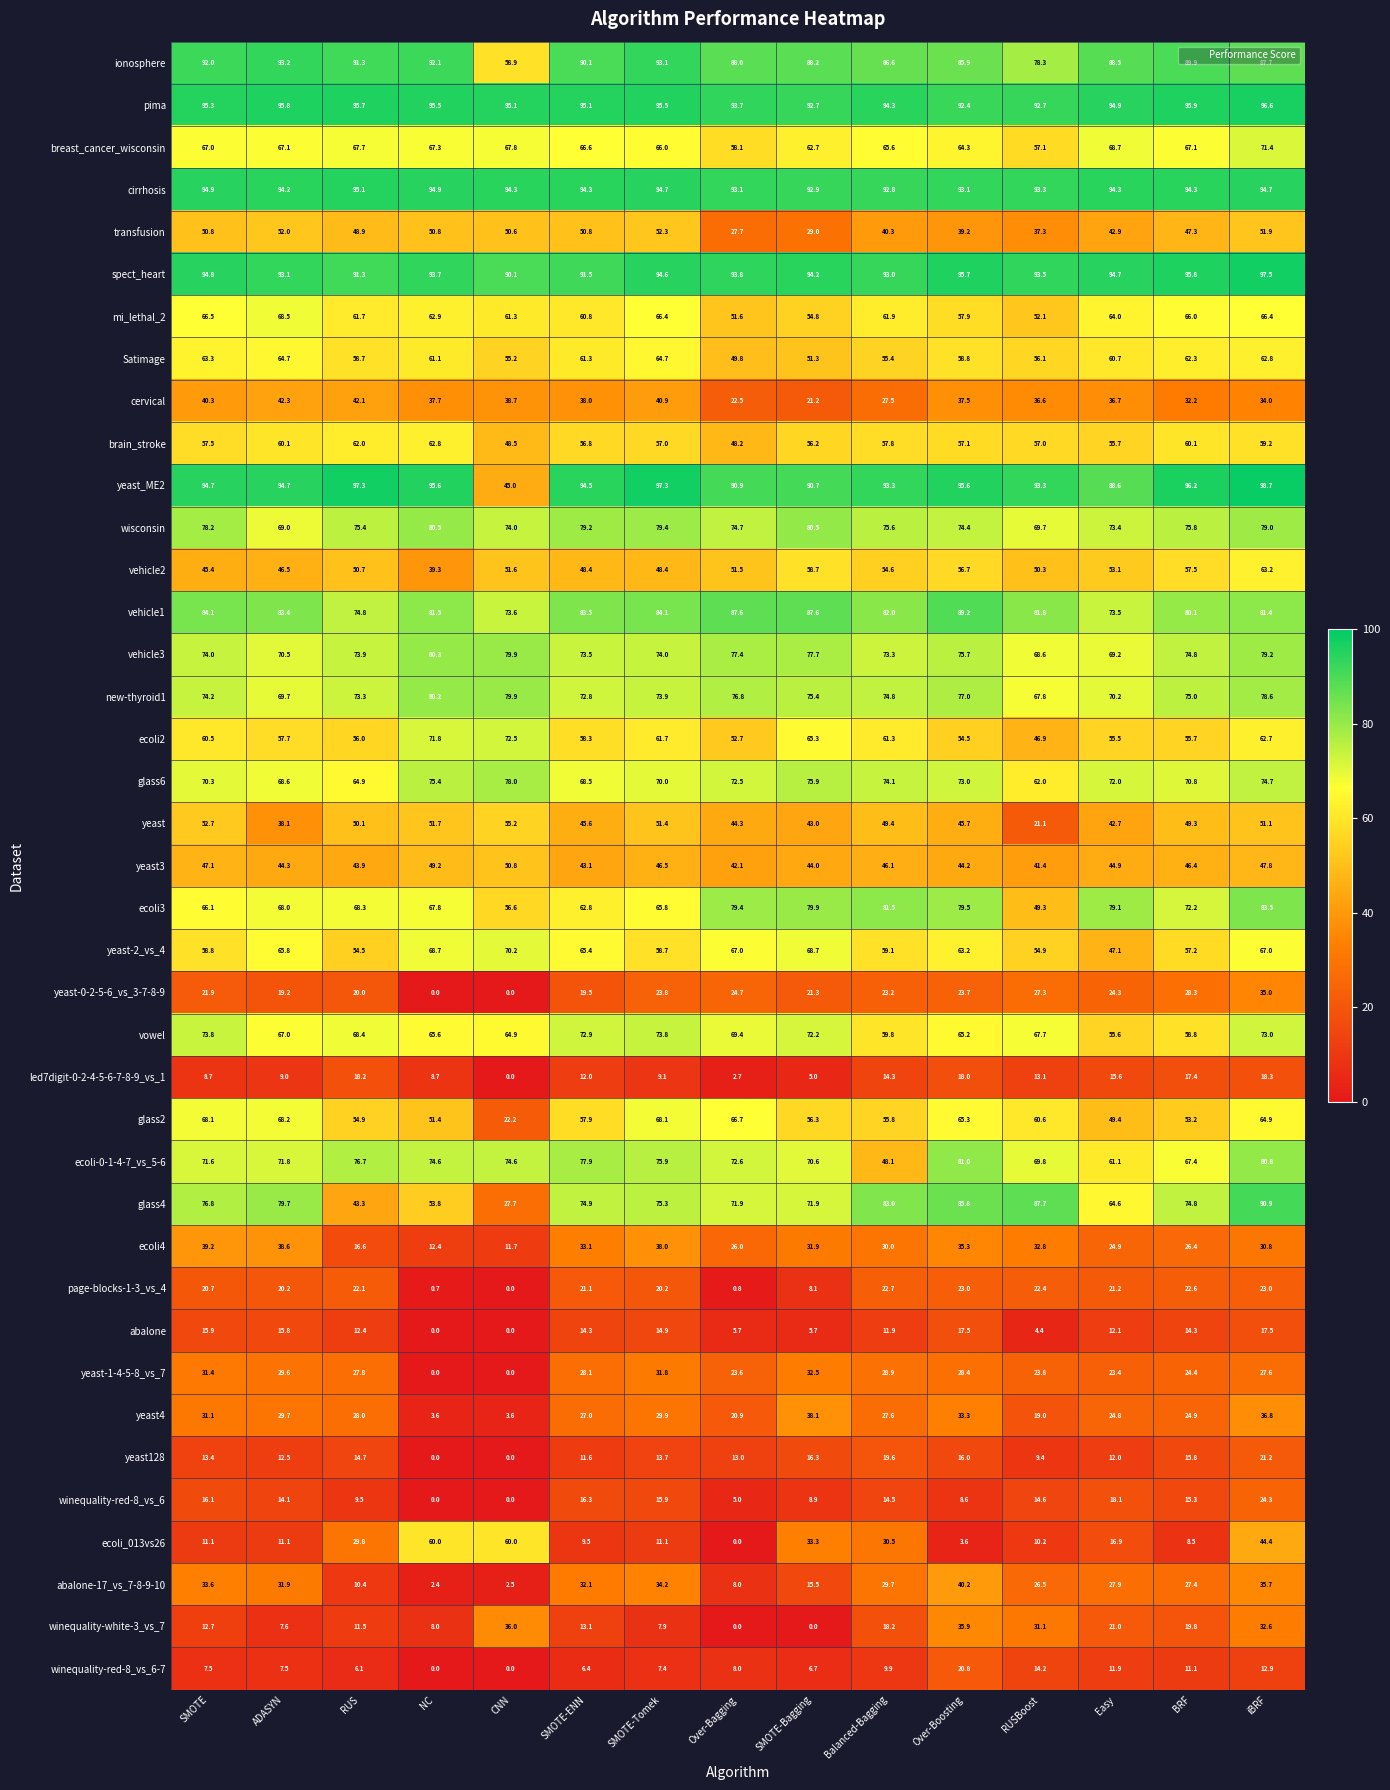

What is the highest value of the Satimage series?

64.7